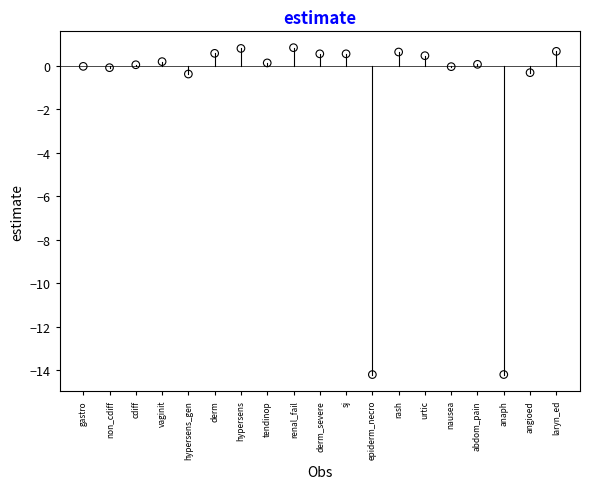

What is the range of Y values (max minus min)?

15.1